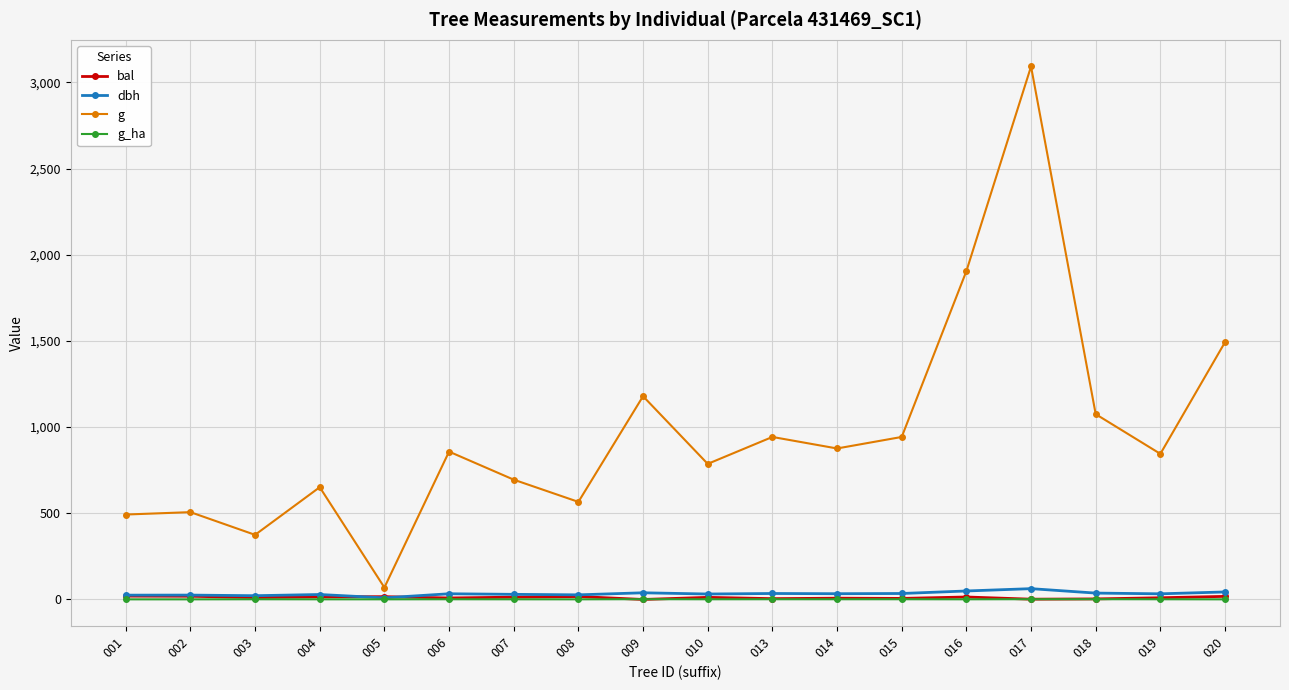

The value of g at 001 is 647.3. True or false?

False